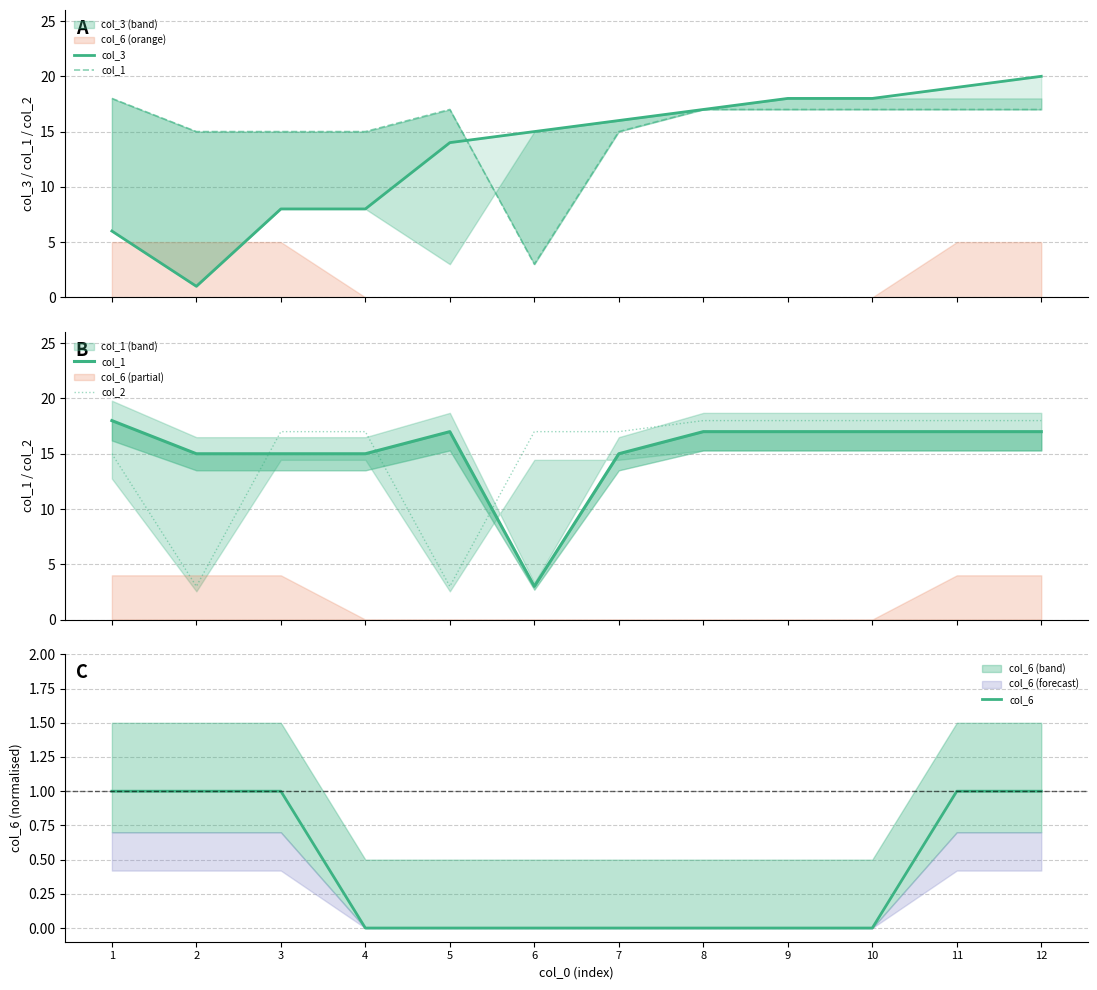

Between which two adjacent categories do col_3 and col_2 first intersect?

4 and 5